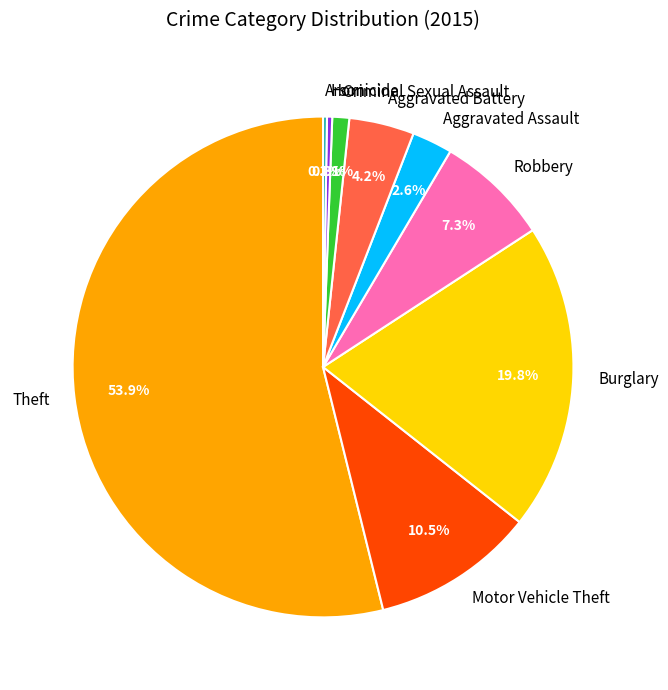

Which has a higher value, Robbery or Homicide?

Robbery